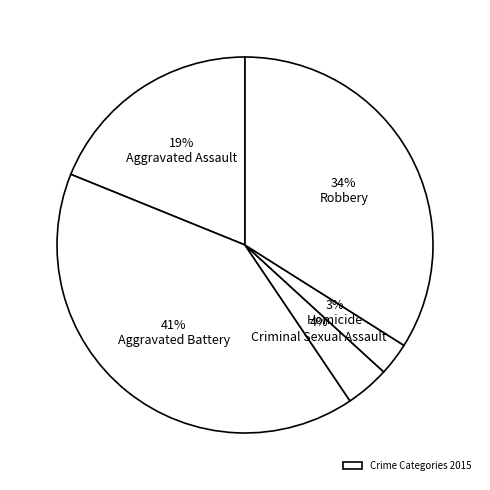

Does 41% Aggravated Battery account for over 50% of the chart?

No